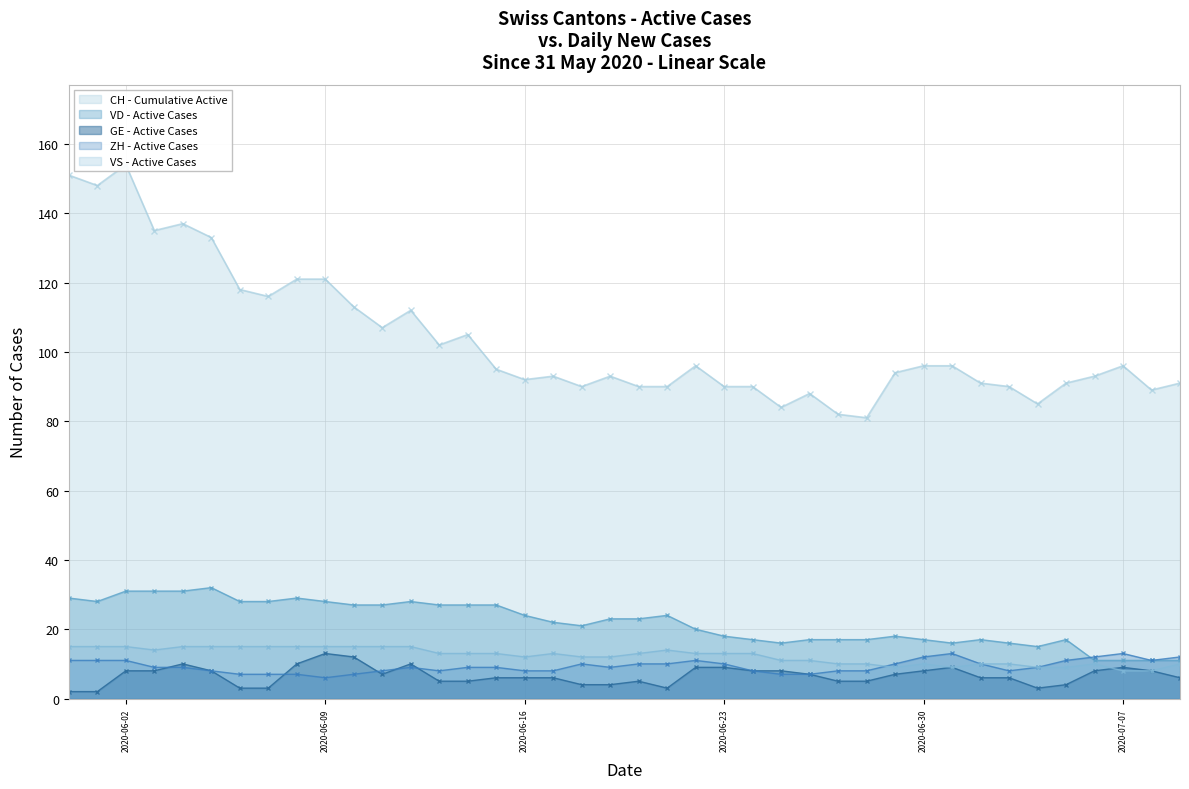

The VS - Active Cases series shows 7 at 2020-06-09. True or false?

False